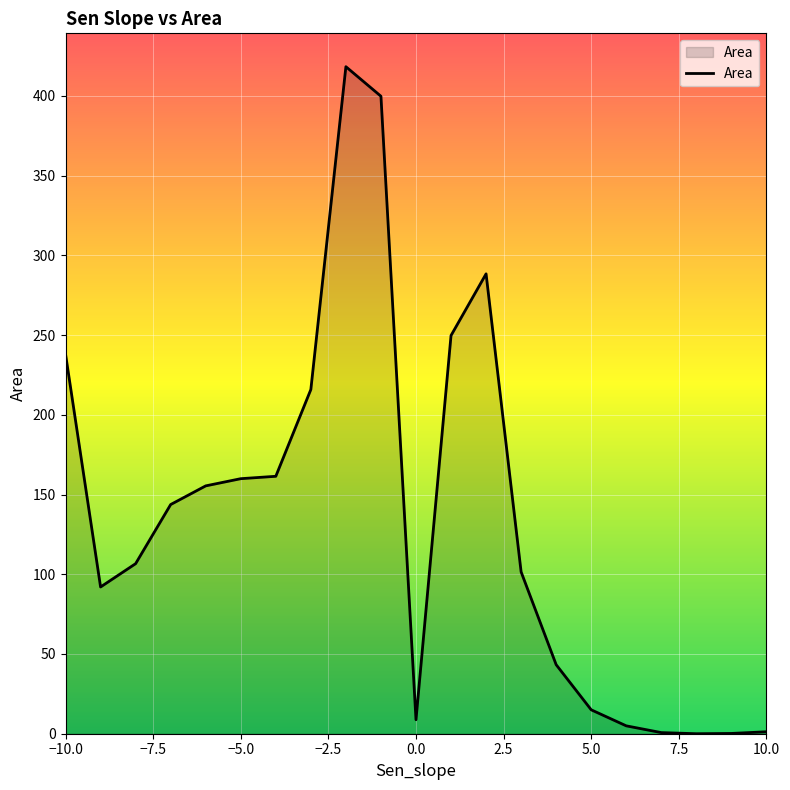

What is the difference between the maximum and minimum values?

418.3